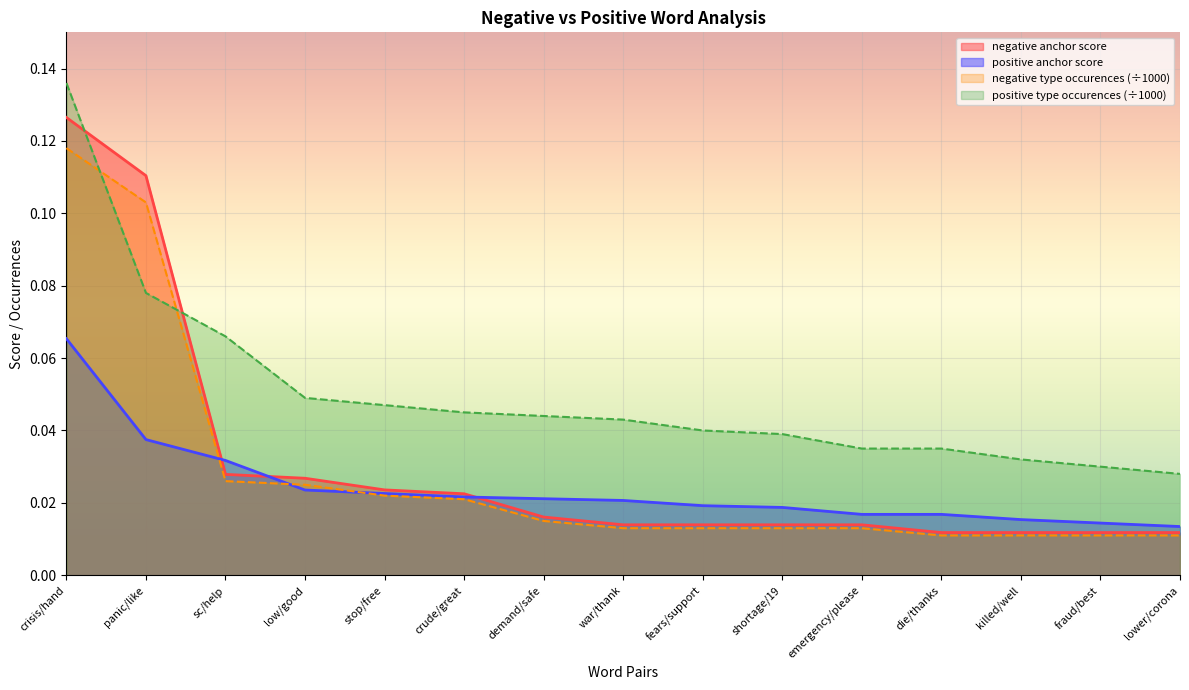

List the labels in order of negative type occurences value, smallest first.

die/thanks, killed/well, fraud/best, lower/corona, war/thank, fears/support, shortage/19, emergency/please, demand/safe, crude/great, stop/free, low/good, sc/help, panic/like, crisis/hand